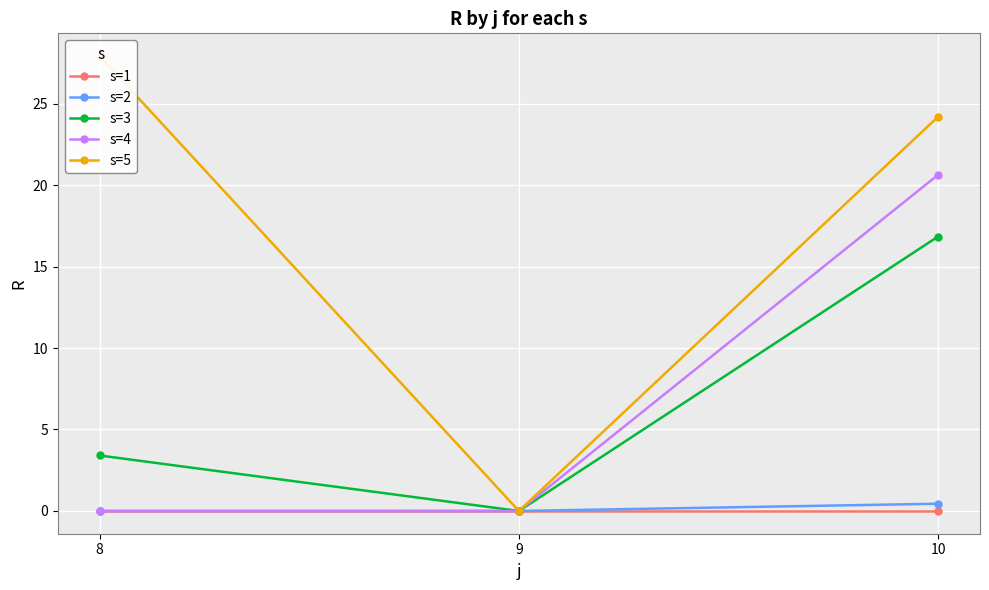

Which series has the widest spread of values?

s=5